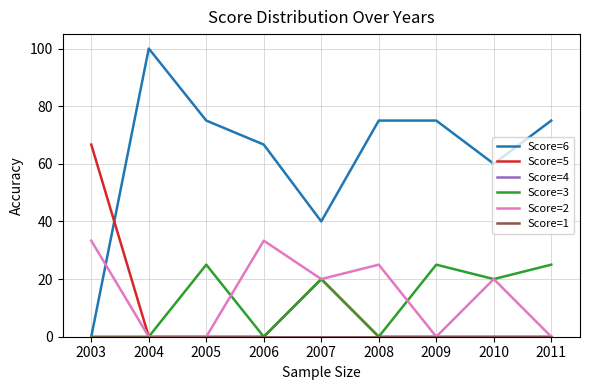

Reading left to right, list all the values displayed in this chart.

Score=6: 0.0	100.0	75.0	66.7	40.0	75.0	75.0	60.0	75.0
Score=5: 66.7	0.0	0.0	0.0	20.0	0.0	0.0	0.0	0.0
Score=4: 0.0	0.0	0.0	0.0	0.0	0.0	0.0	0.0	0.0
Score=3: 0.0	0.0	25.0	0.0	20.0	0.0	25.0	20.0	25.0
Score=2: 33.3	0.0	0.0	33.3	20.0	25.0	0.0	20.0	0.0
Score=1: 0.0	0.0	0.0	0.0	0.0	0.0	0.0	0.0	0.0